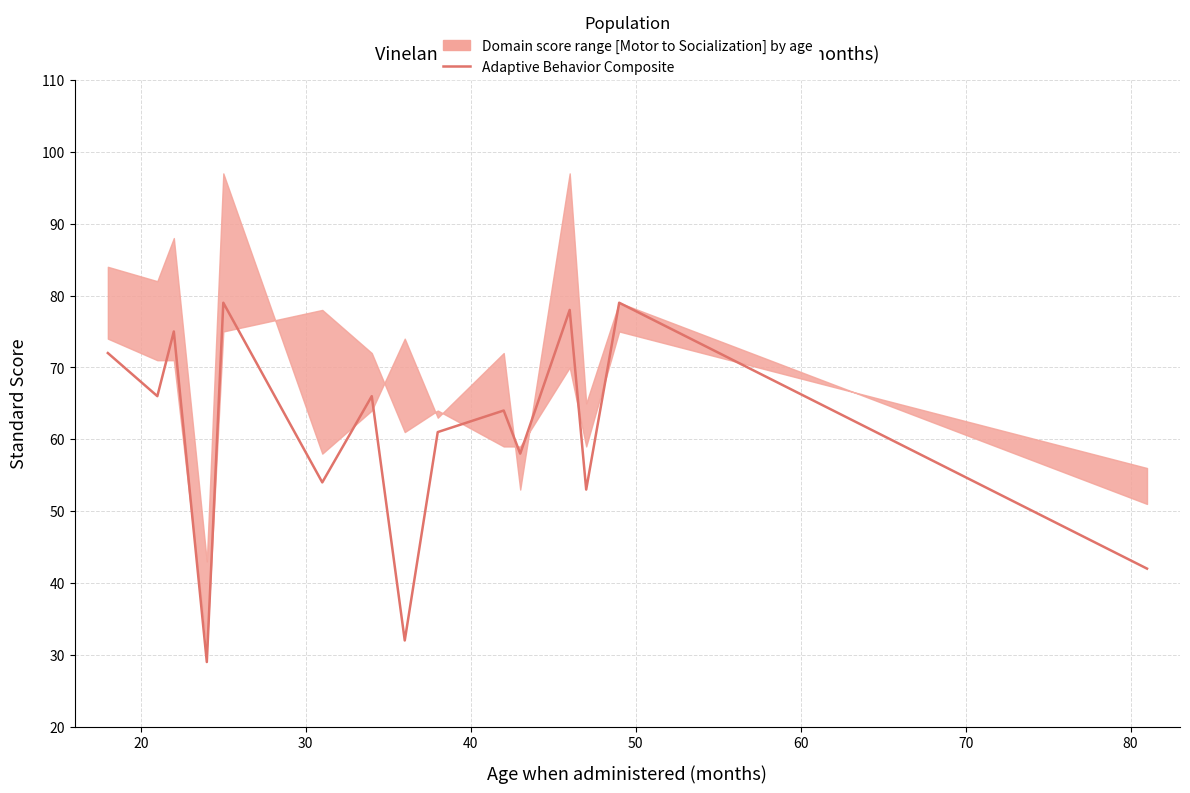

What is the smallest value displayed?

29